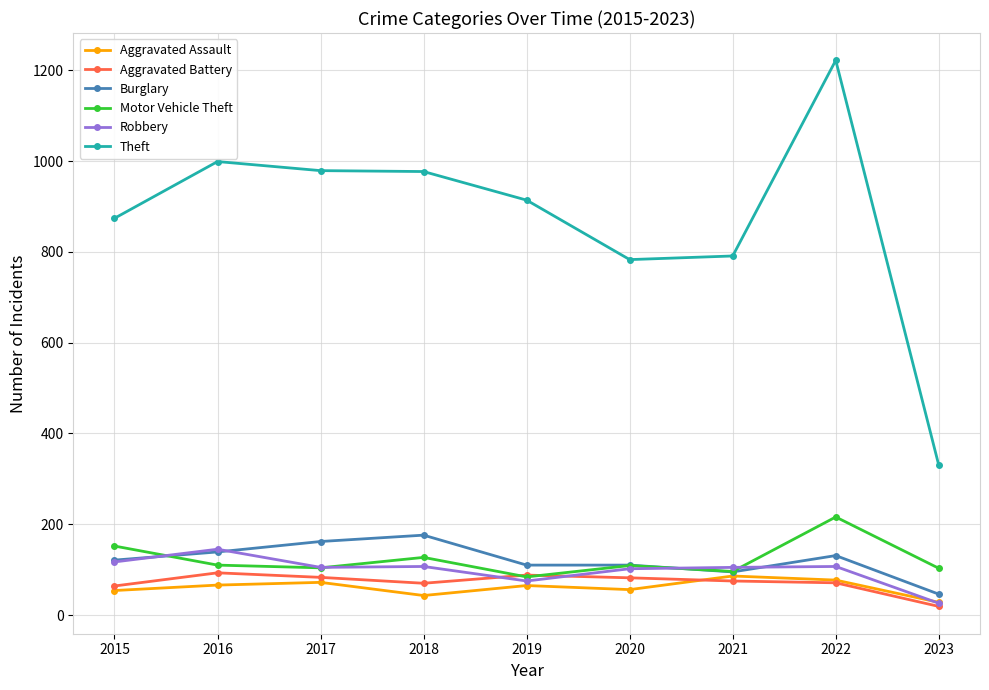

True or false: Aggravated Battery and Theft cross at least once.

False